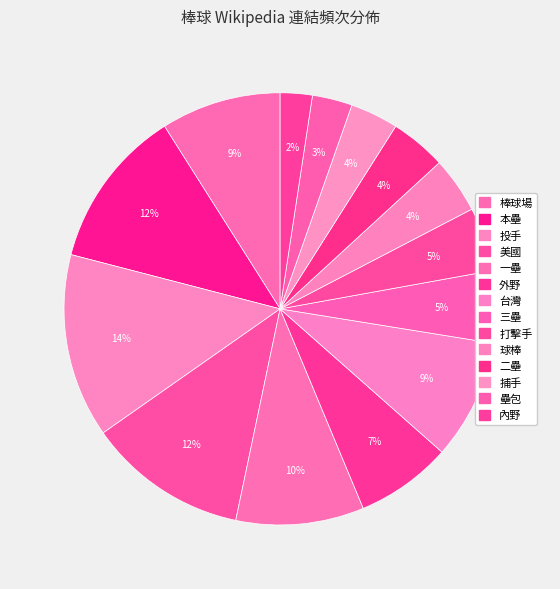

To the nearest percent, what portion does 三壘 represent?

5%